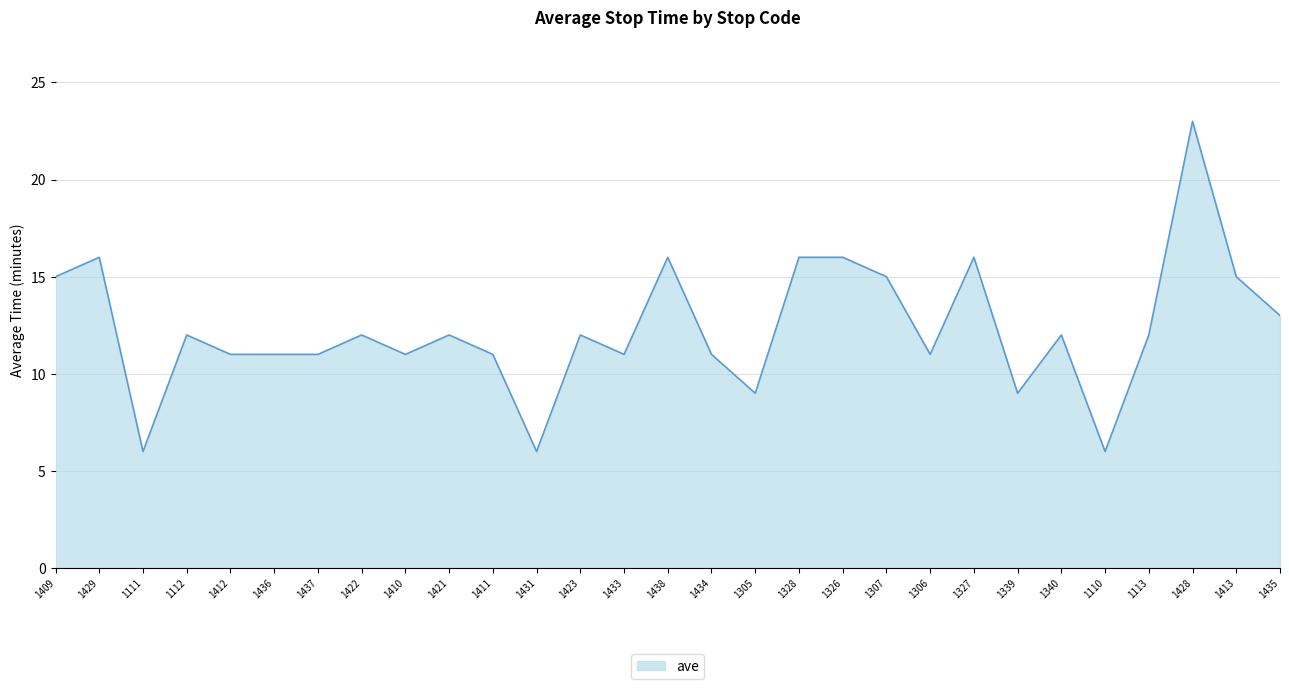

True or false: there are more than 1 points higher than both neighbors.

True